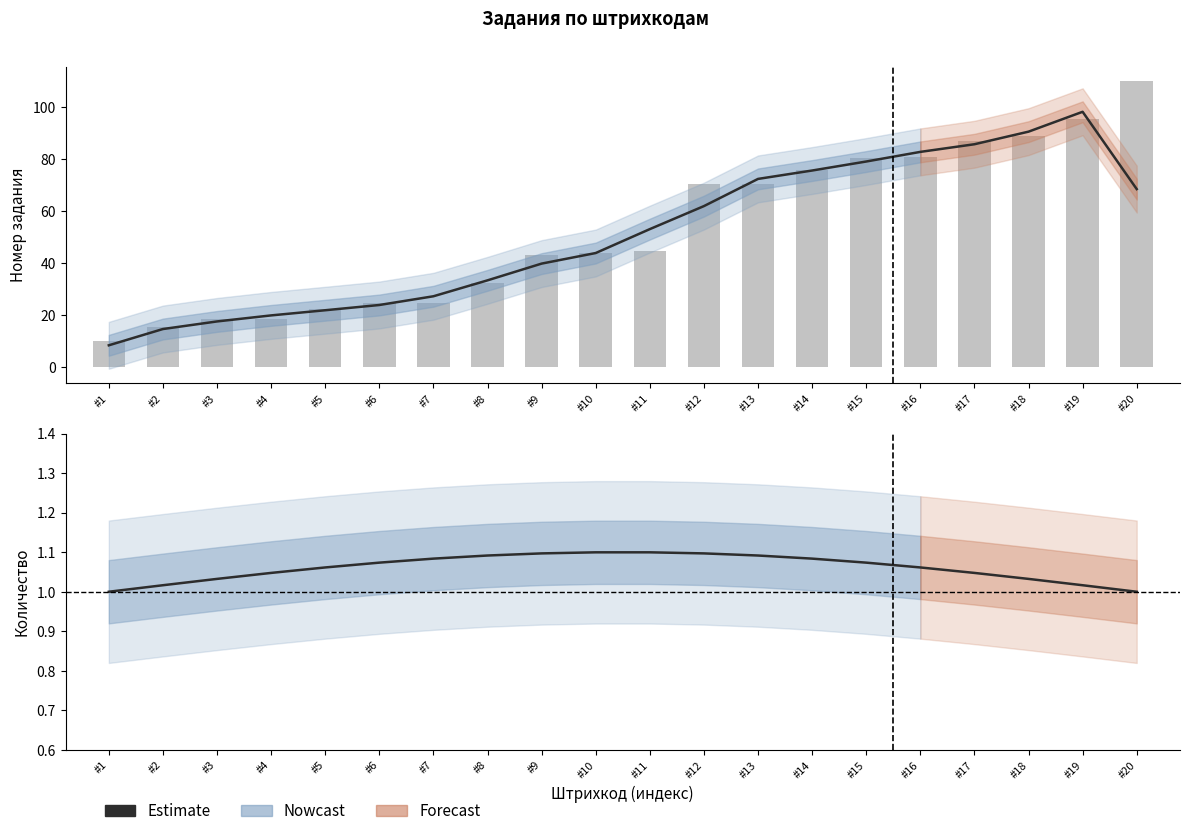

Count the number of categories in the chart.

20